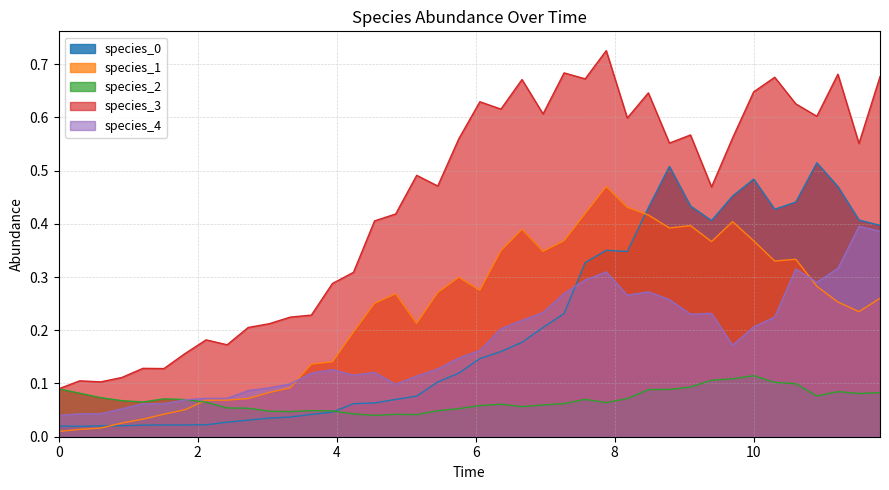

How many lines are shown in the chart?

5